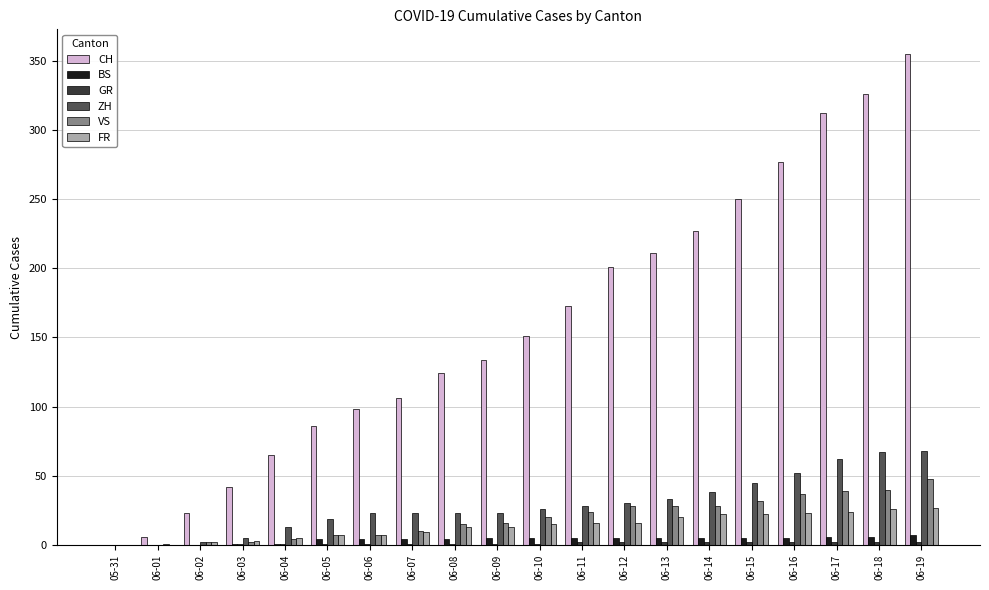

The FR series shows 13 at 06-08. True or false?

True